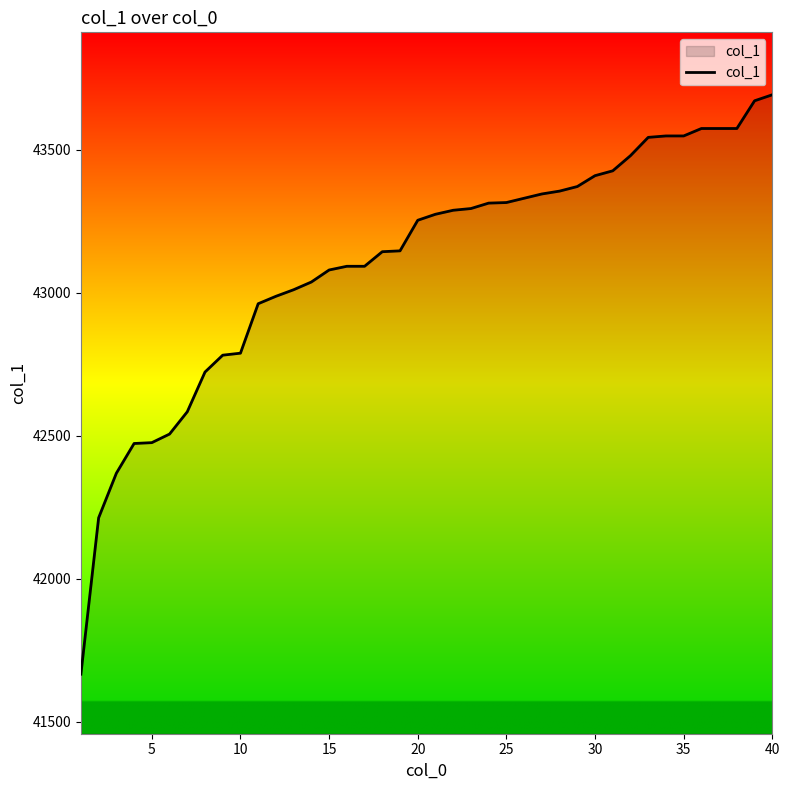

What is the difference between the maximum and minimum values?

2027